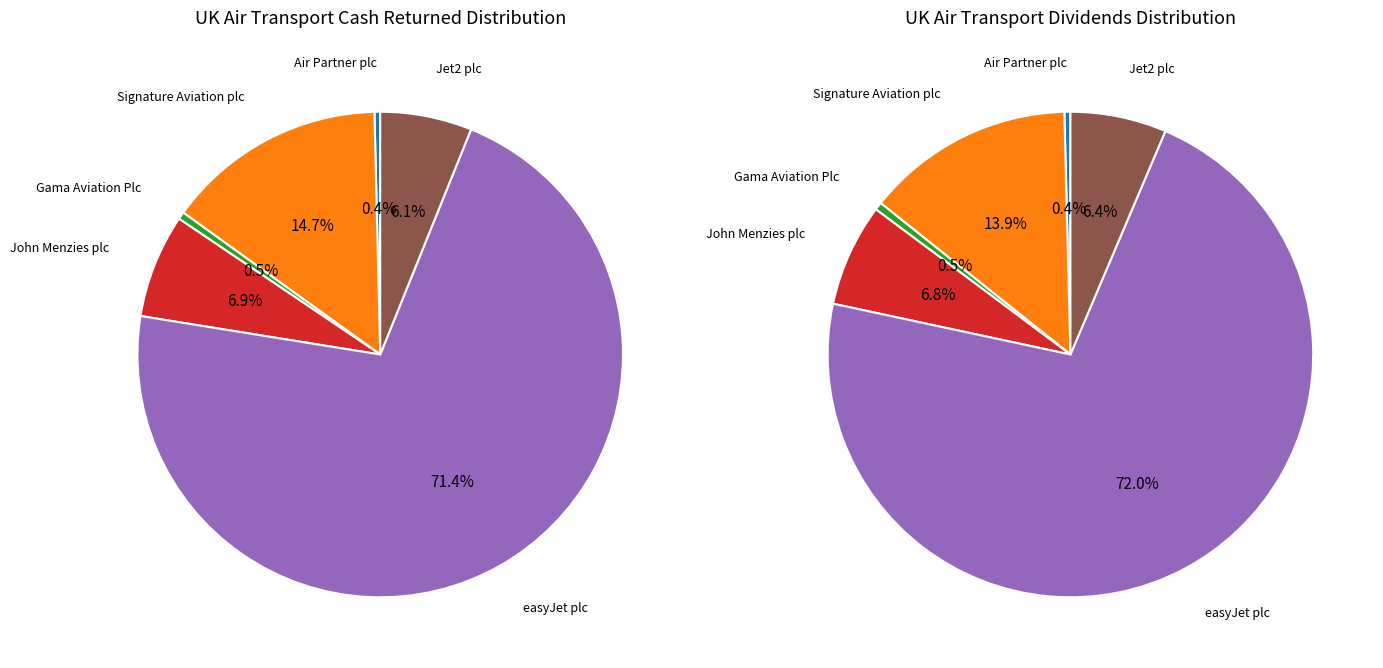

Is easyJet plc the majority of the pie?

Yes